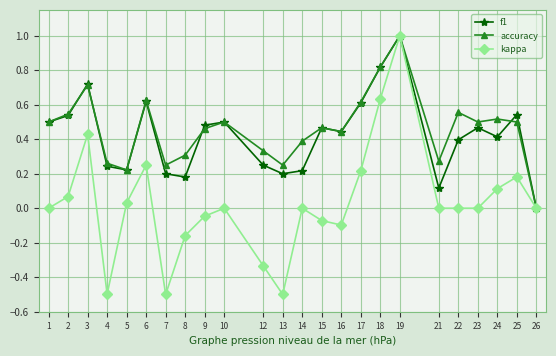

Where is the first local maximum for accuracy?

3